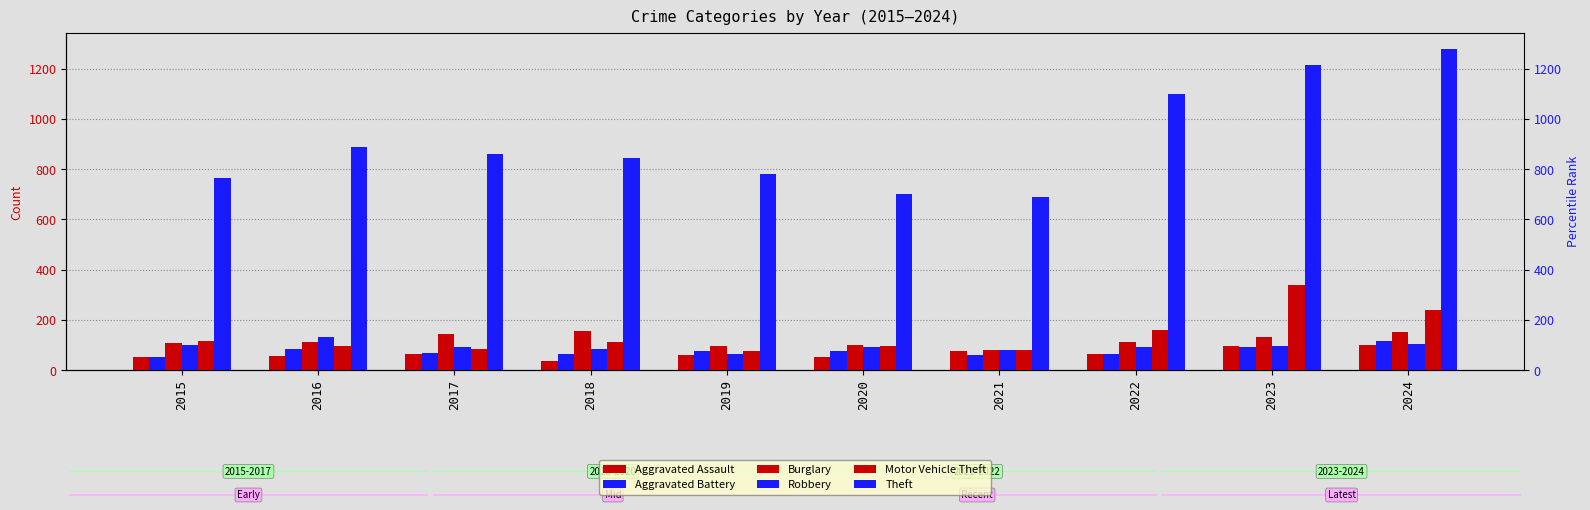

What is the difference between the Robbery values at 2021 and 2018?

1